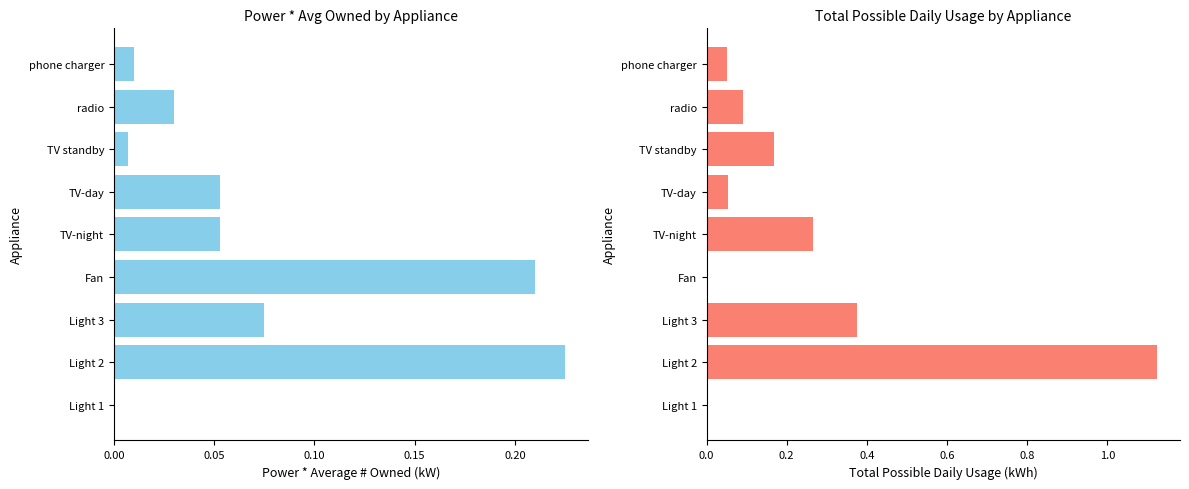

Is the value of Power * Average # owned (kW) at TV-day greater than the value of Total Possible Daily Usage (kWh) at radio?

No